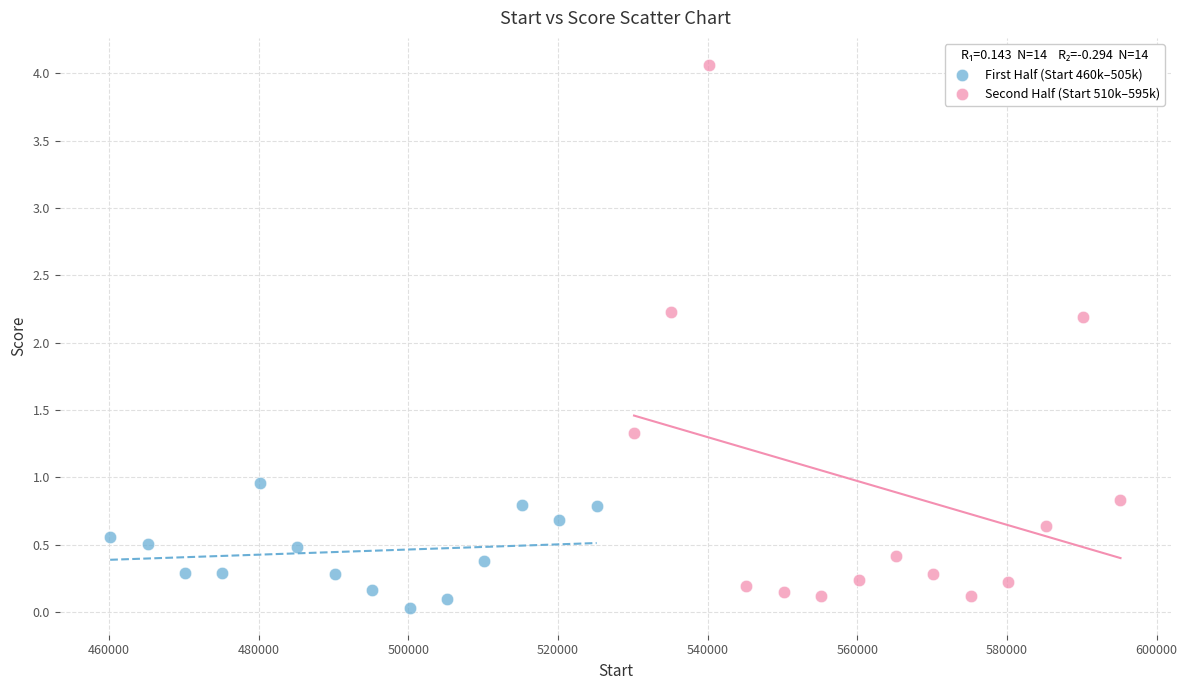

Which series contains the highest Y value?

Second Half (Start 510k–595k)